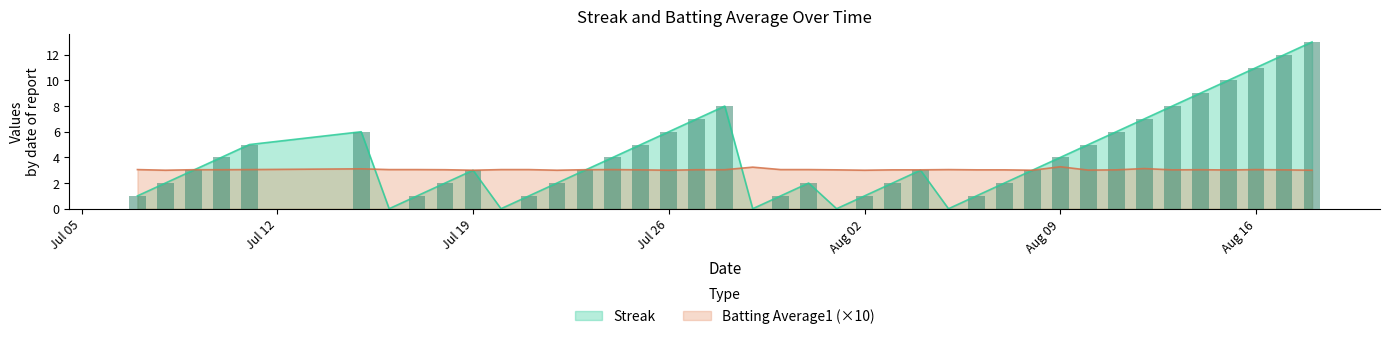

What is the minimum value for Batting Average1 (×10)?

3.0